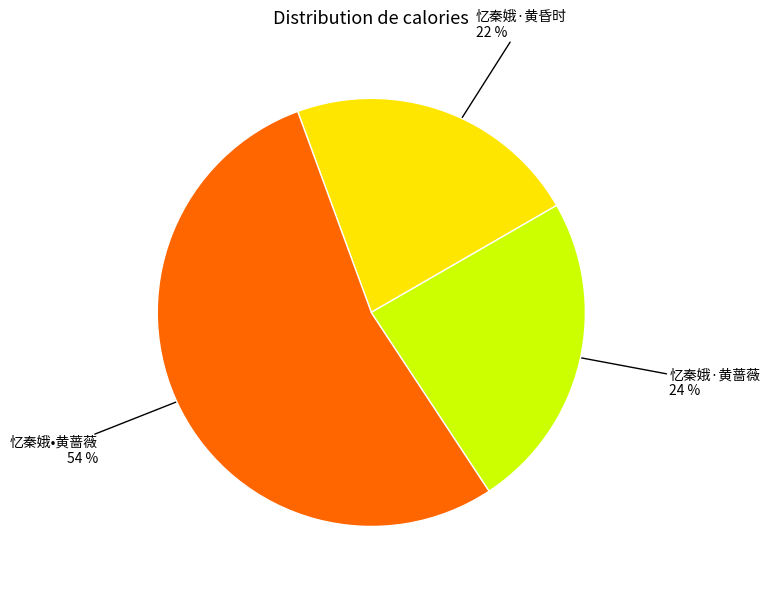

Is there a majority slice in this chart?

Yes